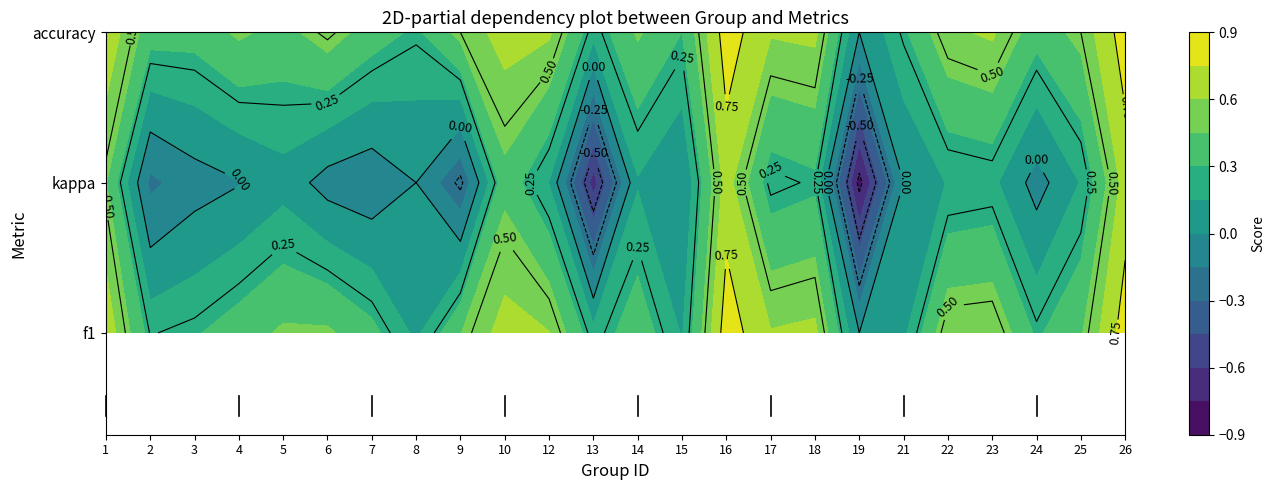

The chart shows a value of 0.6 at 4. True or false?

False